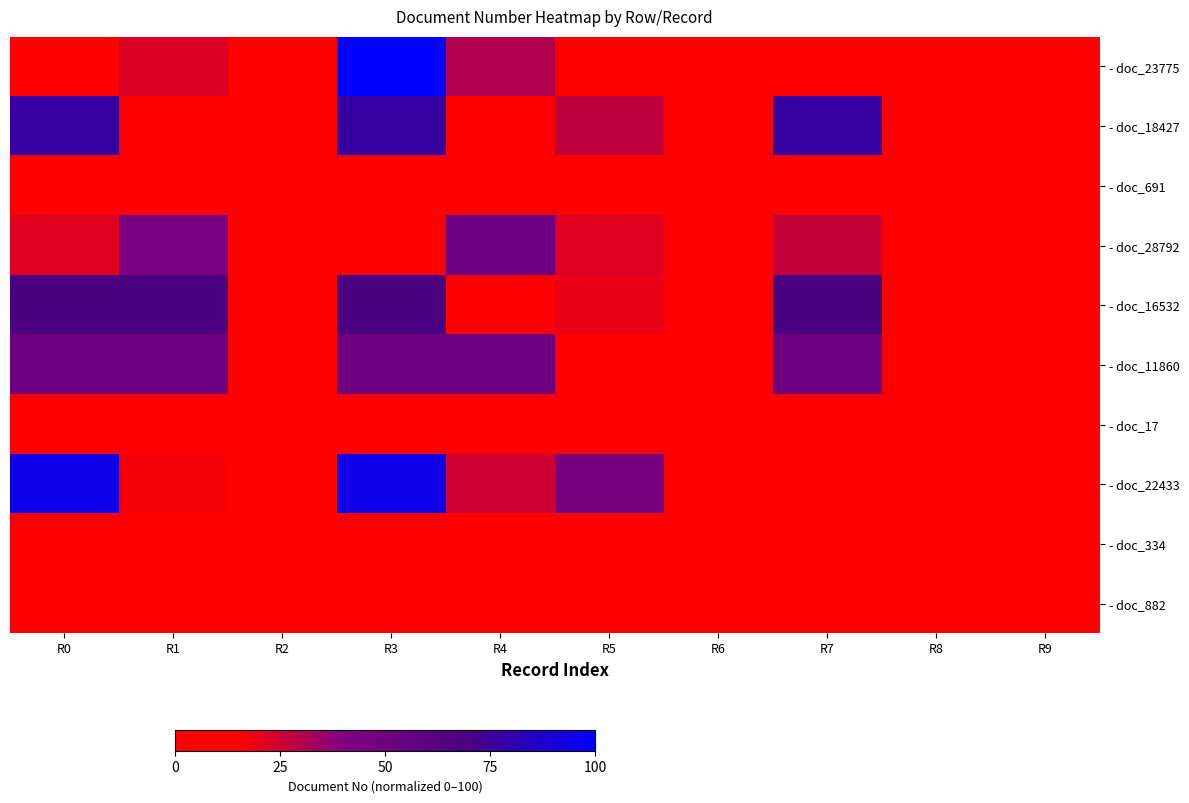

At how many categories does at least one series exceed 86?

2